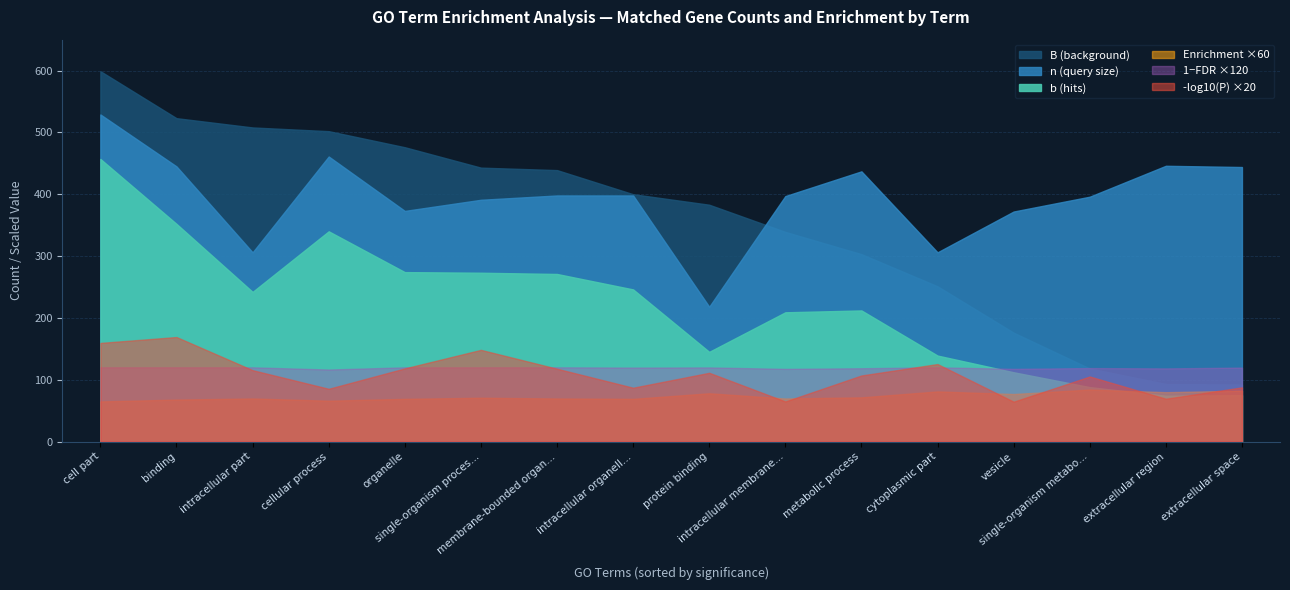

Which series has the widest spread of values?

B